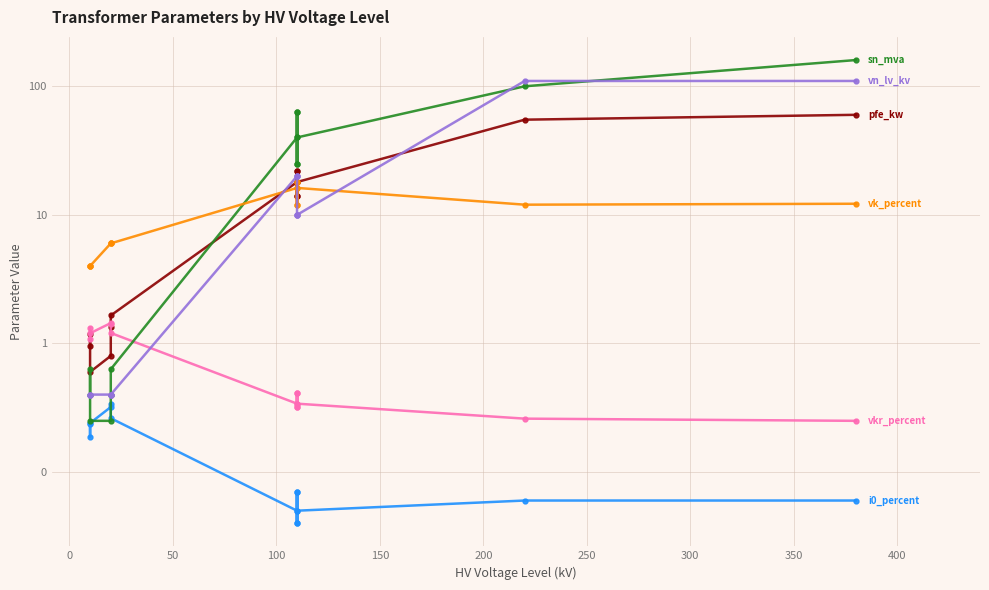

How many intersections are there between sn_mva and vk_percent?

1